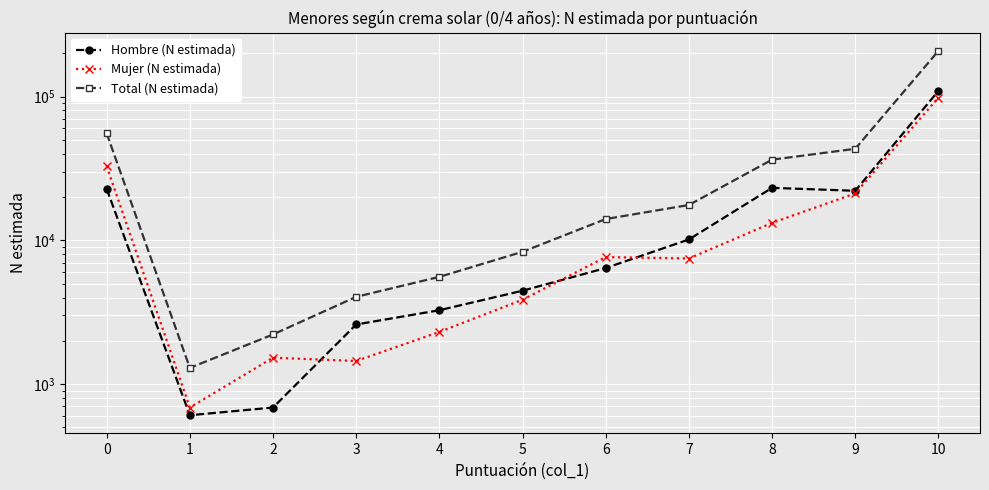

What is the sum of the Mujer (N estimada) values at 6 and 2?

9170